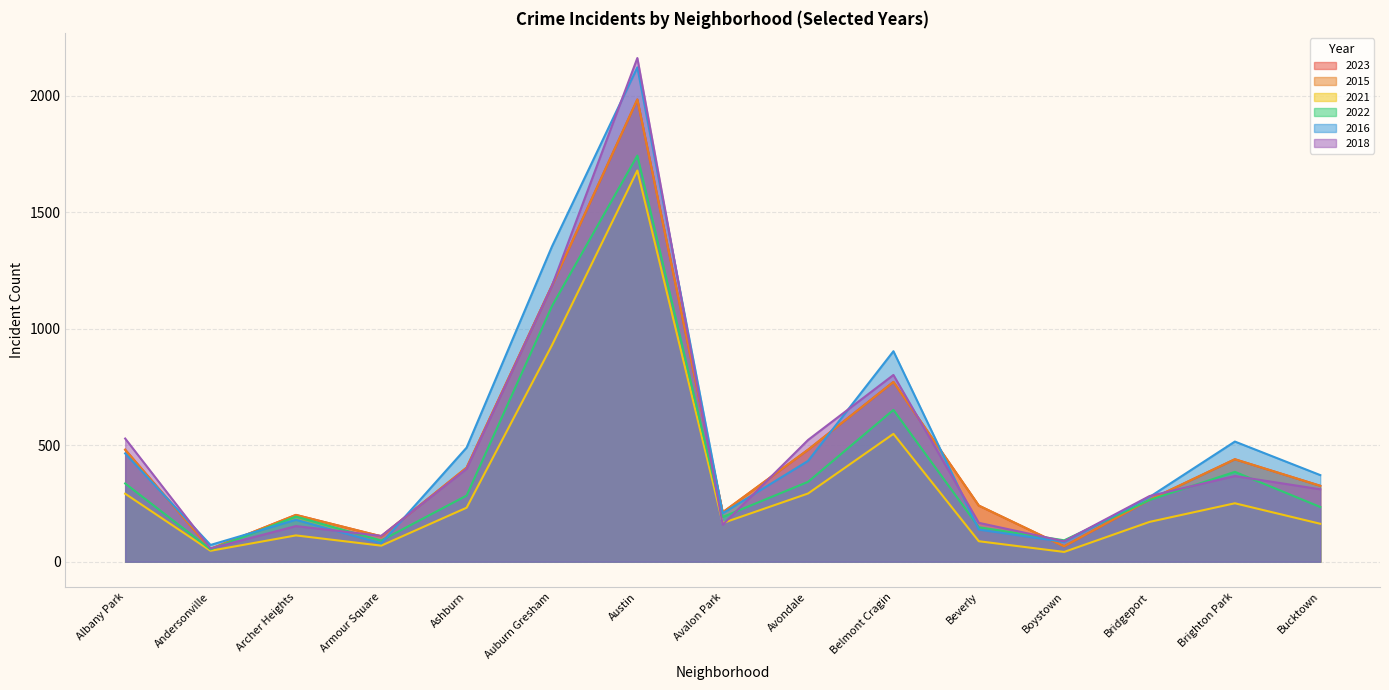

What is the label of the 10th point from the left?

Belmont Cragin